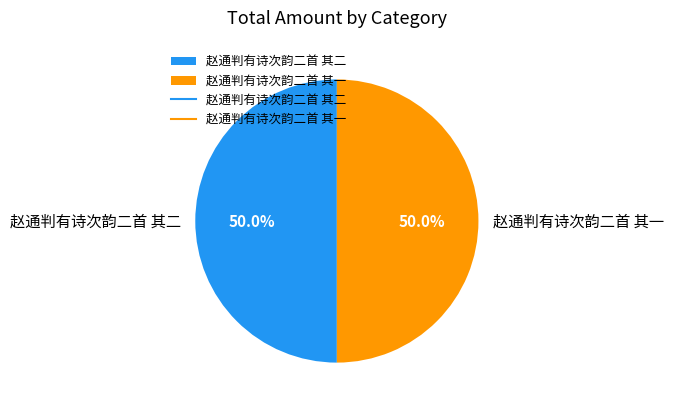

Count the number of slices in the pie.

2